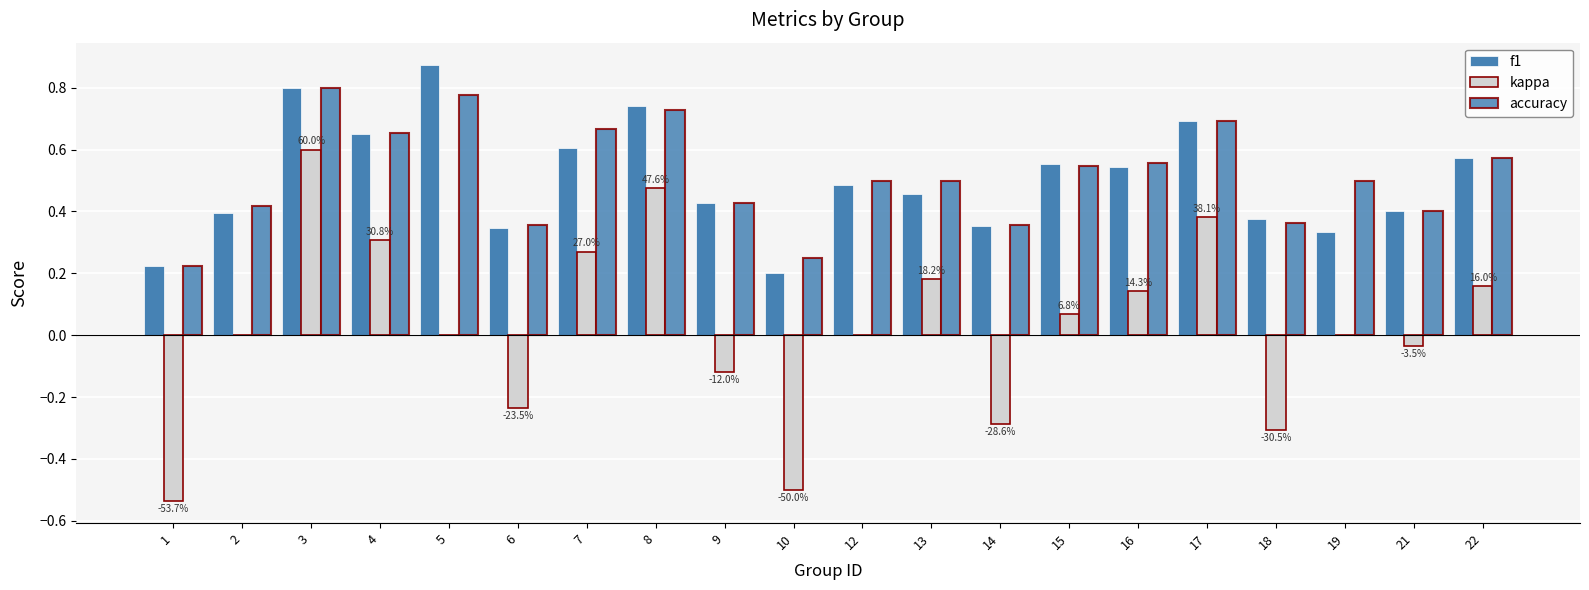

Reading left to right, transcribe all the data shown in this chart.

f1: 0.2	0.4	0.8	0.7	0.9	0.3	0.6	0.7	0.4	0.2	0.5	0.5	0.4	0.6	0.5	0.7	0.4	0.3	0.4	0.6
kappa: -0.5	0.0	0.6	0.3	0.0	-0.2	0.3	0.5	-0.1	-0.5	0.0	0.2	-0.3	0.1	0.1	0.4	-0.3	0.0	-0.0	0.2
accuracy: 0.2	0.4	0.8	0.7	0.8	0.4	0.7	0.7	0.4	0.2	0.5	0.5	0.4	0.5	0.6	0.7	0.4	0.5	0.4	0.6